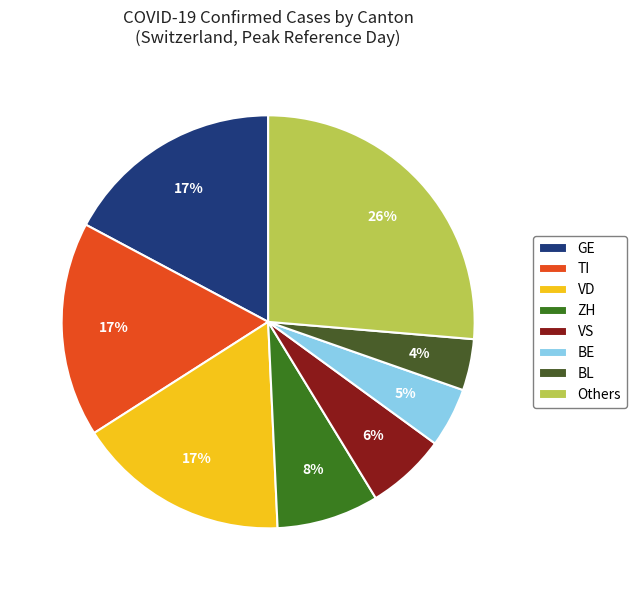

To the nearest percent, what is the difference between the largest and smallest slice percentages?

22%